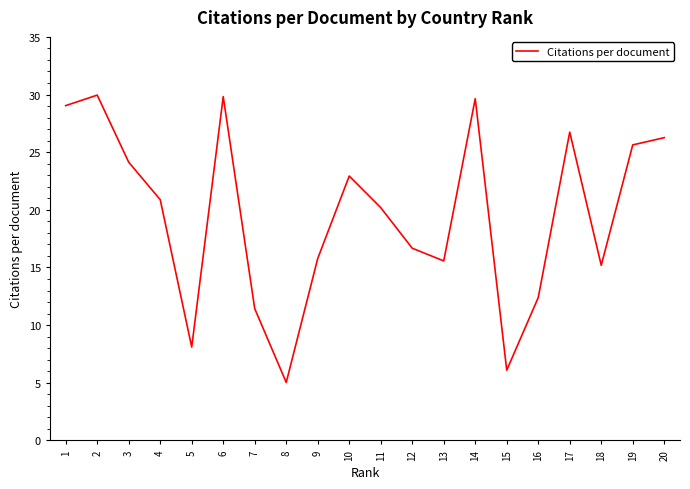

Which label corresponds to the smallest value in the chart?

8